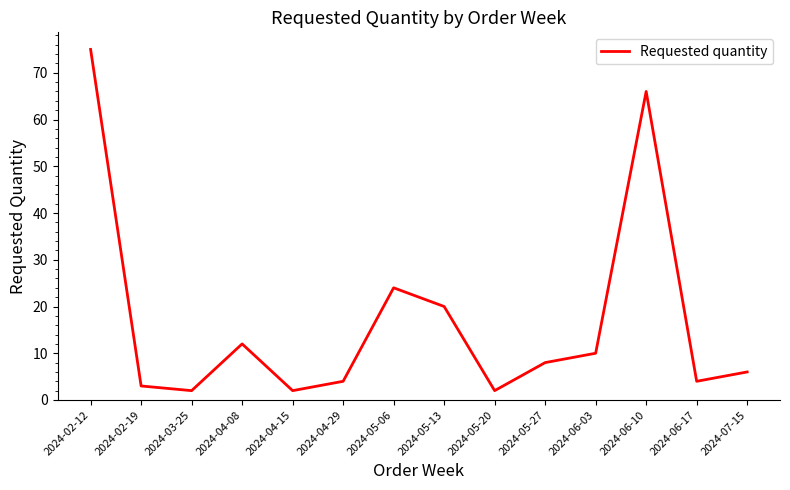

Reading left to right, list all the values displayed in this chart.

75	3	2	12	2	4	24	20	2	8	10	66	4	6